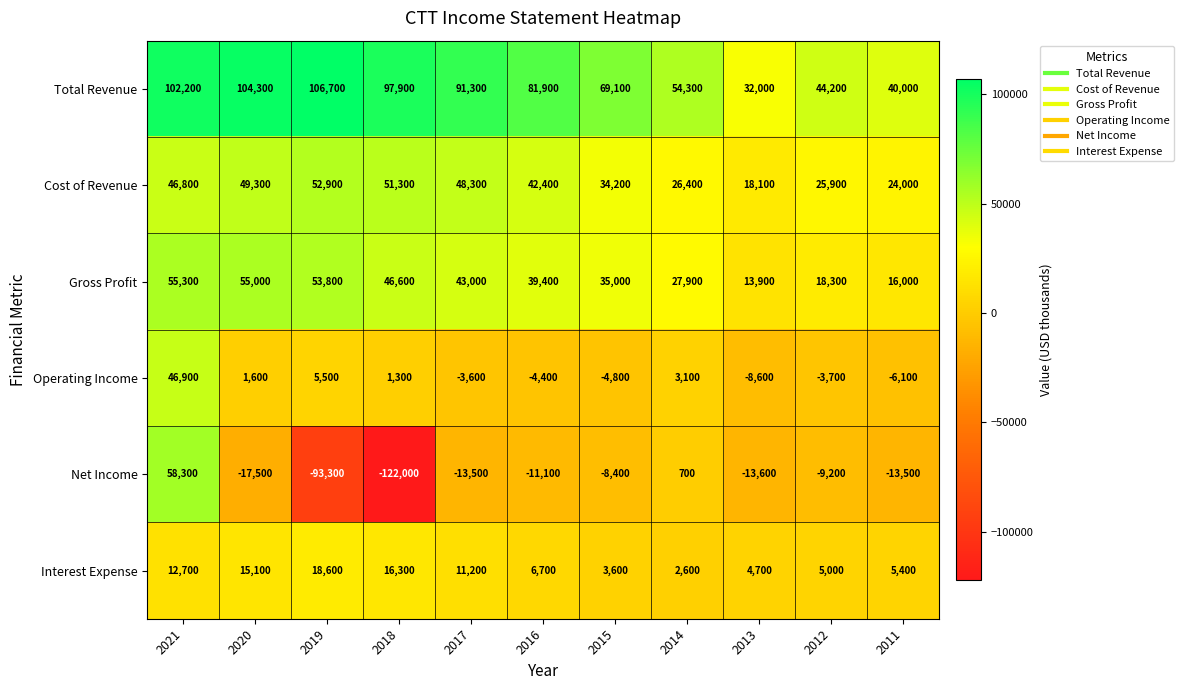

Where is Total Revenue nearest to the value 69350?

2015